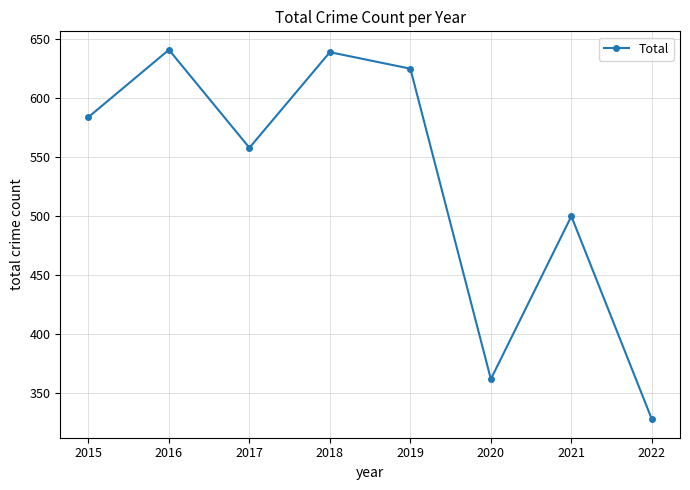

What is the sum of the values at 2020 and 2016?

1003